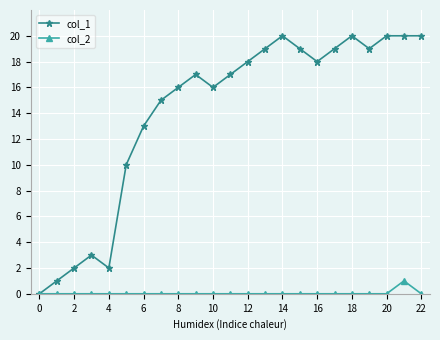

List the series in order of their overall mean, highest first.

col_1, col_2